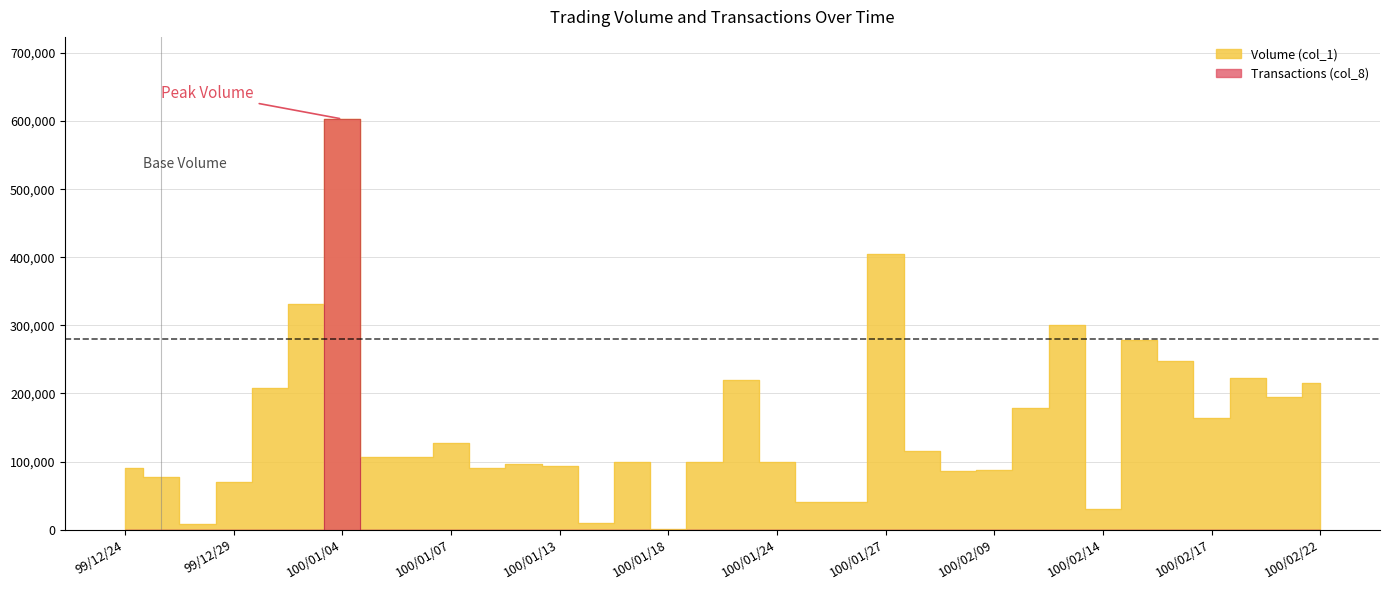

List the labels in order of value, largest first.

100/01/04, 100/01/27, 100/01/03, 100/02/11, 100/02/15, 100/02/16, 100/02/18, 100/01/21, 100/02/22, 99/12/31, 100/02/21, 100/02/10, 100/02/17, 100/01/07, 100/01/28, 100/01/05, 100/01/06, 100/01/17, 100/01/20, 100/01/24, 100/01/12, 100/01/13, 99/12/24, 100/01/10, 100/02/09, 100/02/08, 99/12/27, 99/12/29, 100/01/25, 100/01/26, 100/02/14, 100/01/14, 99/12/28, 100/01/18